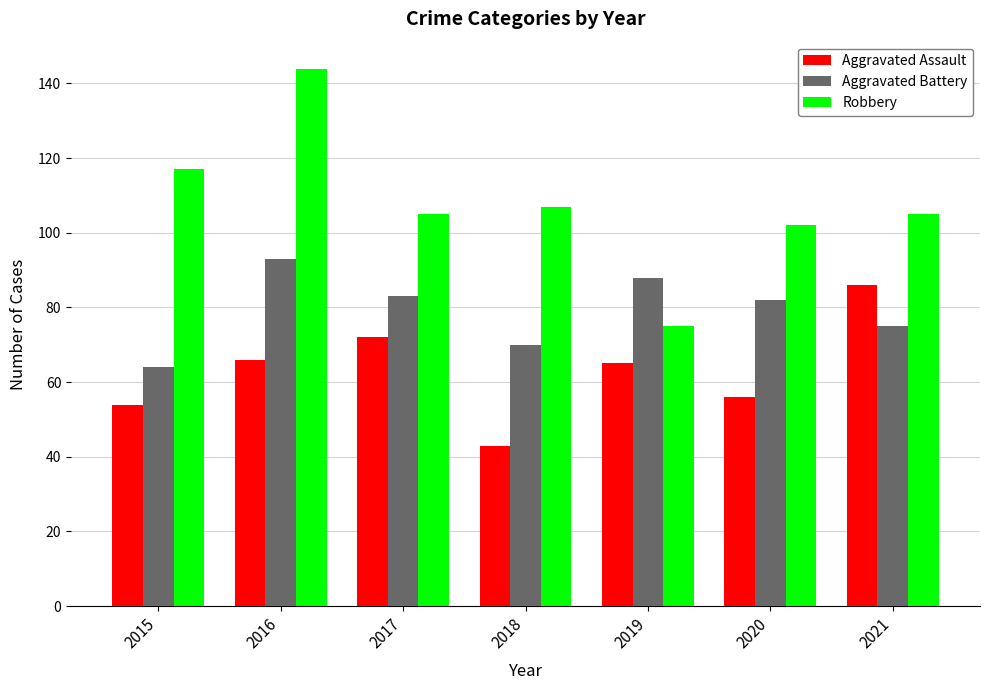

Reading left to right, transcribe all the data shown in this chart.

Aggravated Assault: 54	66	72	43	65	56	86
Aggravated Battery: 64	93	83	70	88	82	75
Robbery: 117	144	105	107	75	102	105